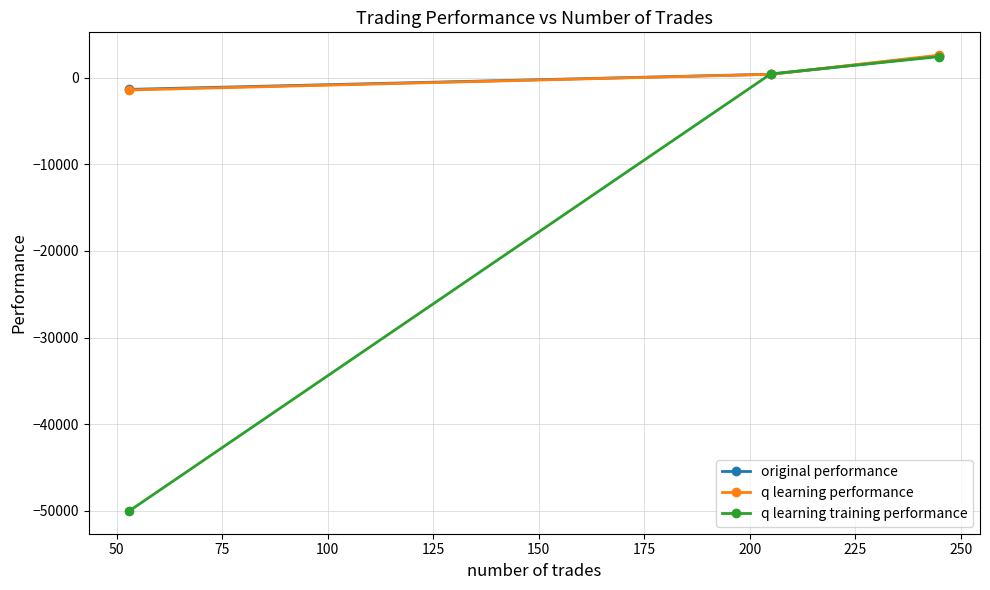

What are all the series names shown in the legend?

original performance, q learning performance, q learning training performance